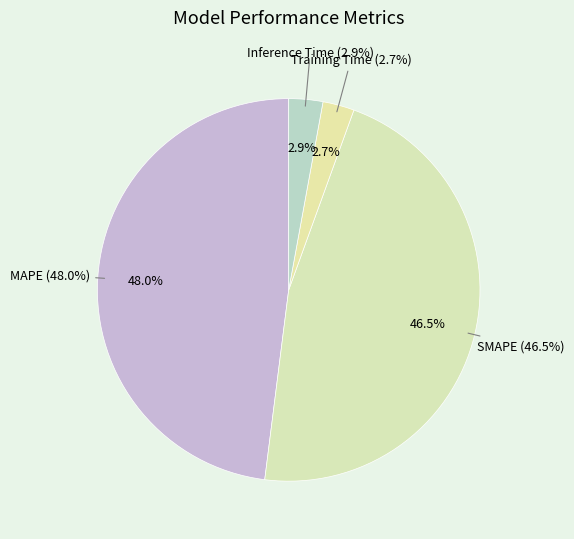

Does Inference Time account for over 50% of the chart?

No